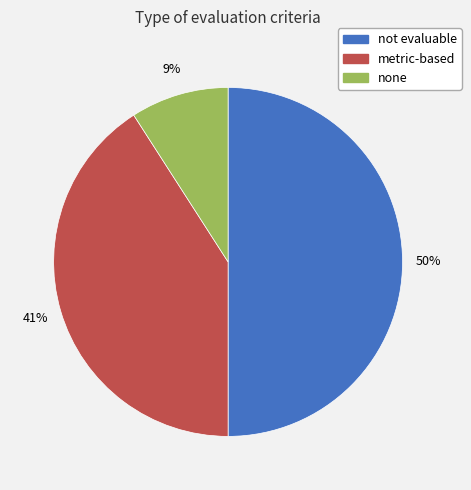

Is the sum of none and not evaluable greater than half?

Yes